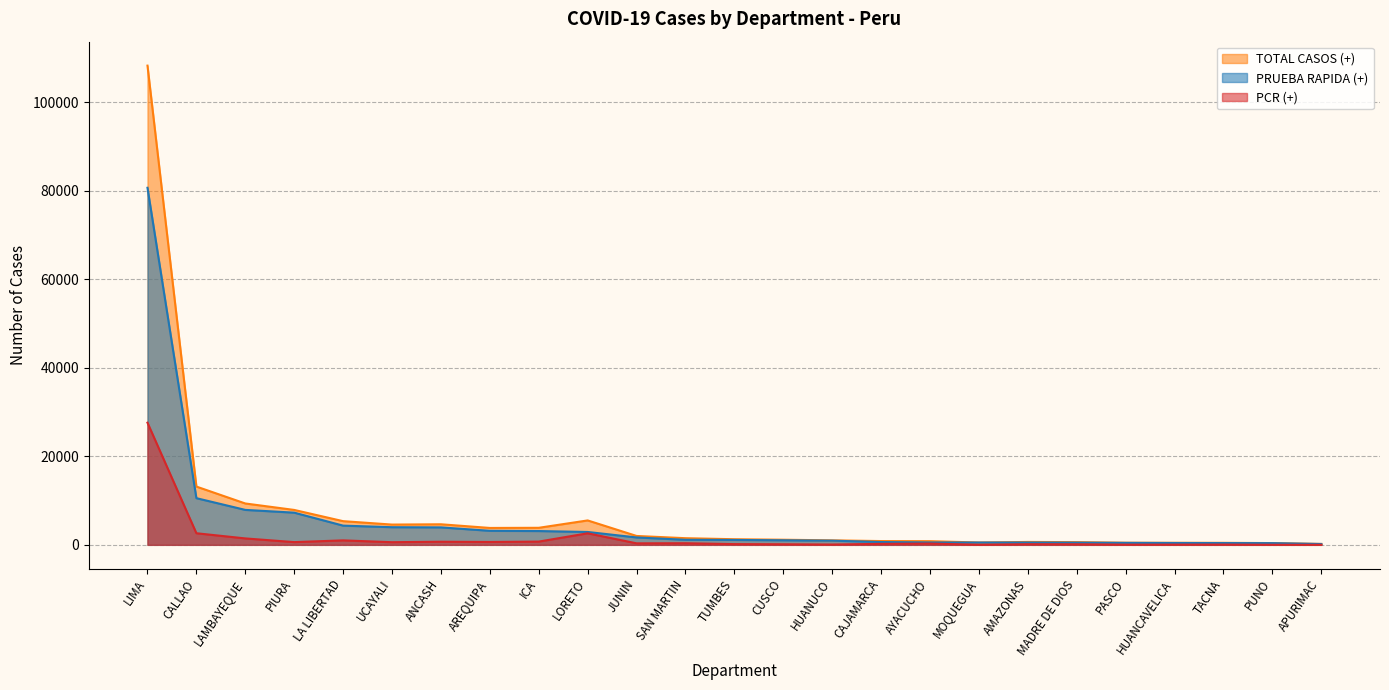

List the series in order of their peak value, lowest first.

PCR (+), PRUEBA RAPIDA (+), TOTAL CASOS (+)